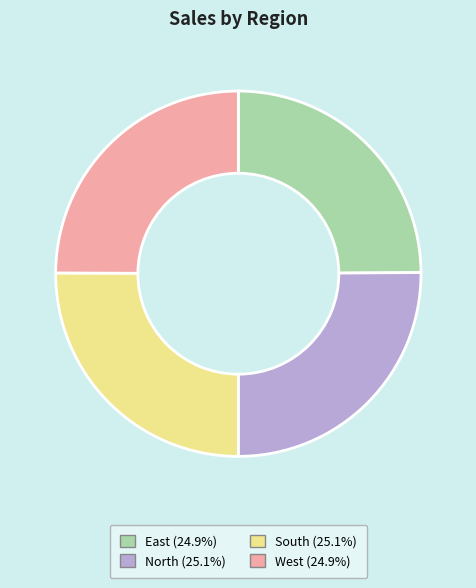

Count the number of slices in the pie.

4